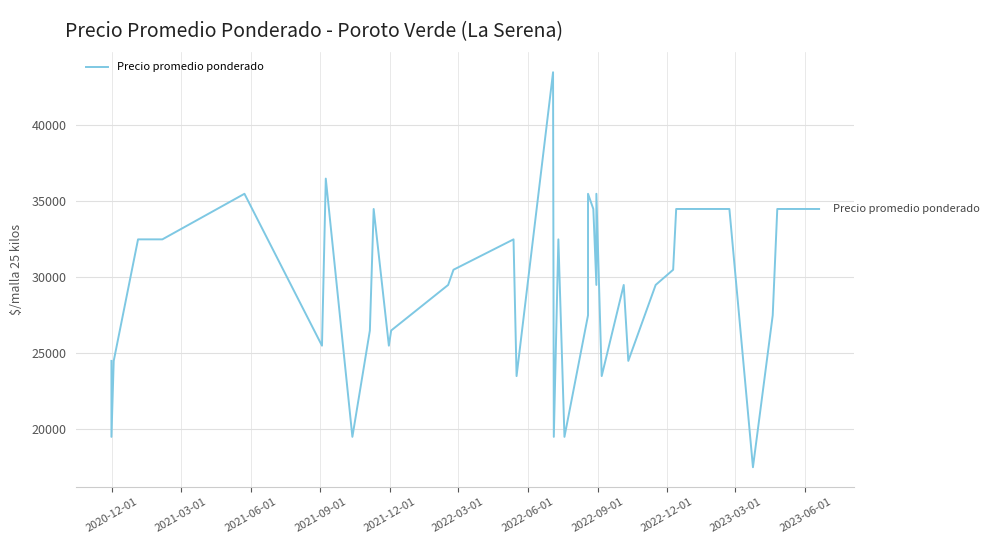

Reading left to right, extract all data points from this chart.

24500	19500	24500	32500	32500	35500	25500	36500	19500	26500	34500	25500	26500	26500	29500	29500	30500	32500	23500	43500	19500	32500	19500	27500	35500	34500	29500	35500	23500	29500	24500	29500	30500	34500	34500	34500	17500	27500	34500	34500